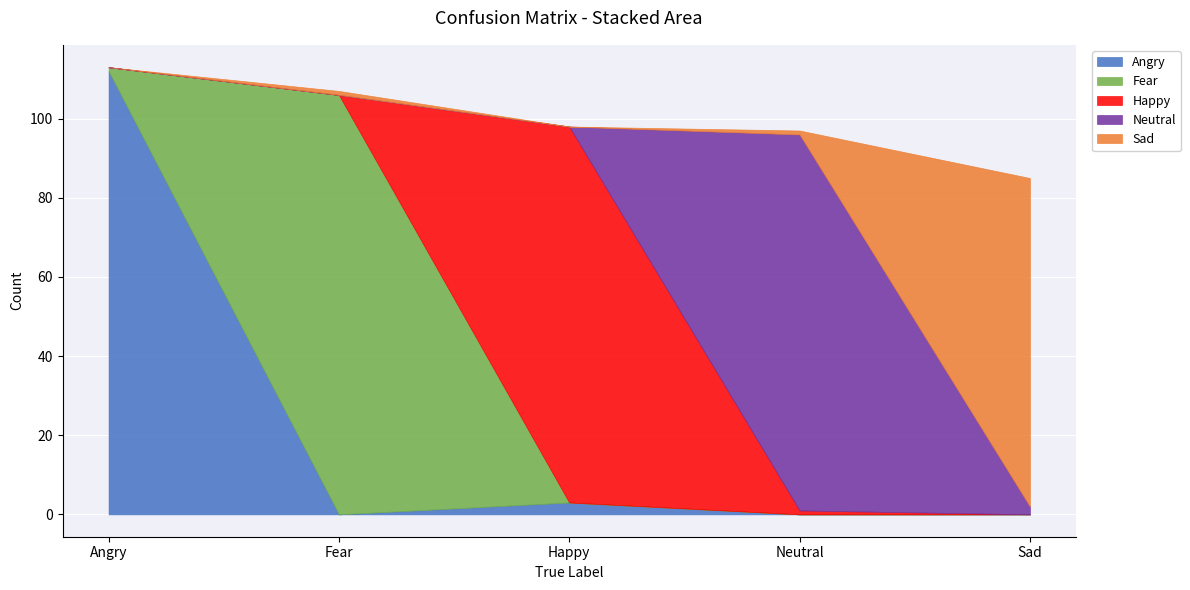

At which label is Angry closest to 56?

Happy